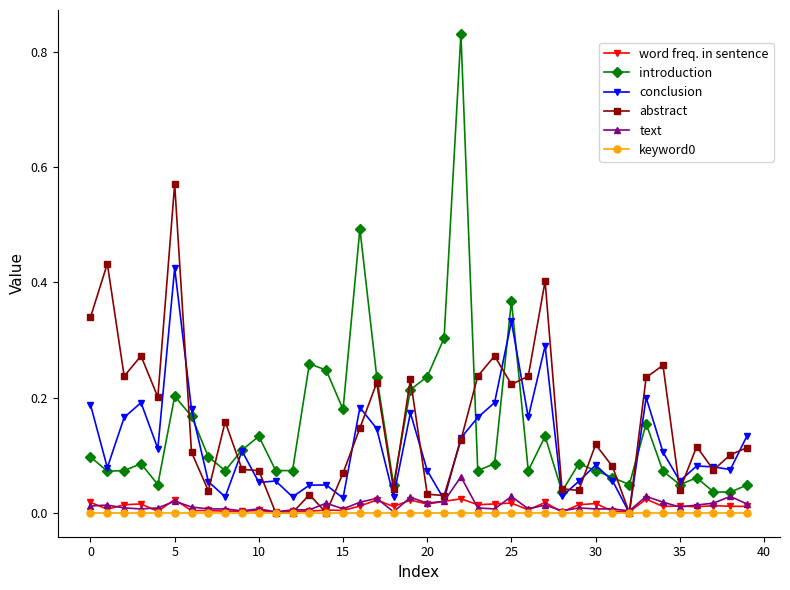

Which series has the largest range (max minus min)?

introduction